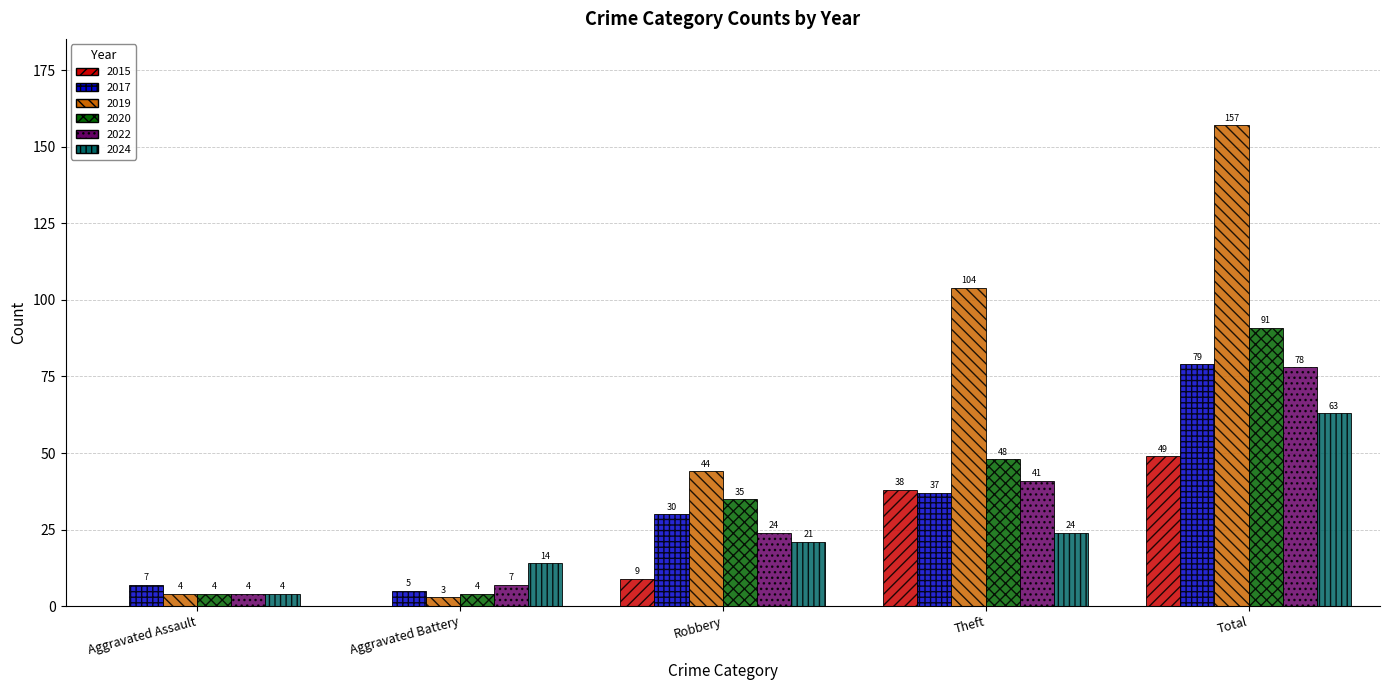

Which series changed the most between Theft and Total?

2019